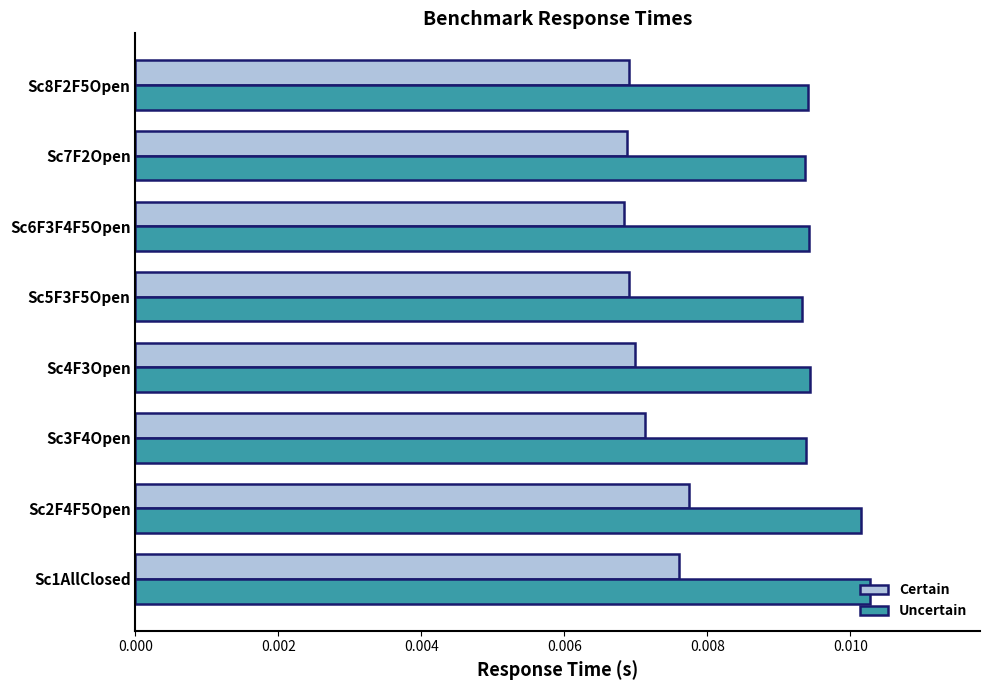

List the series in order of their peak value, highest first.

Uncertain, Certain